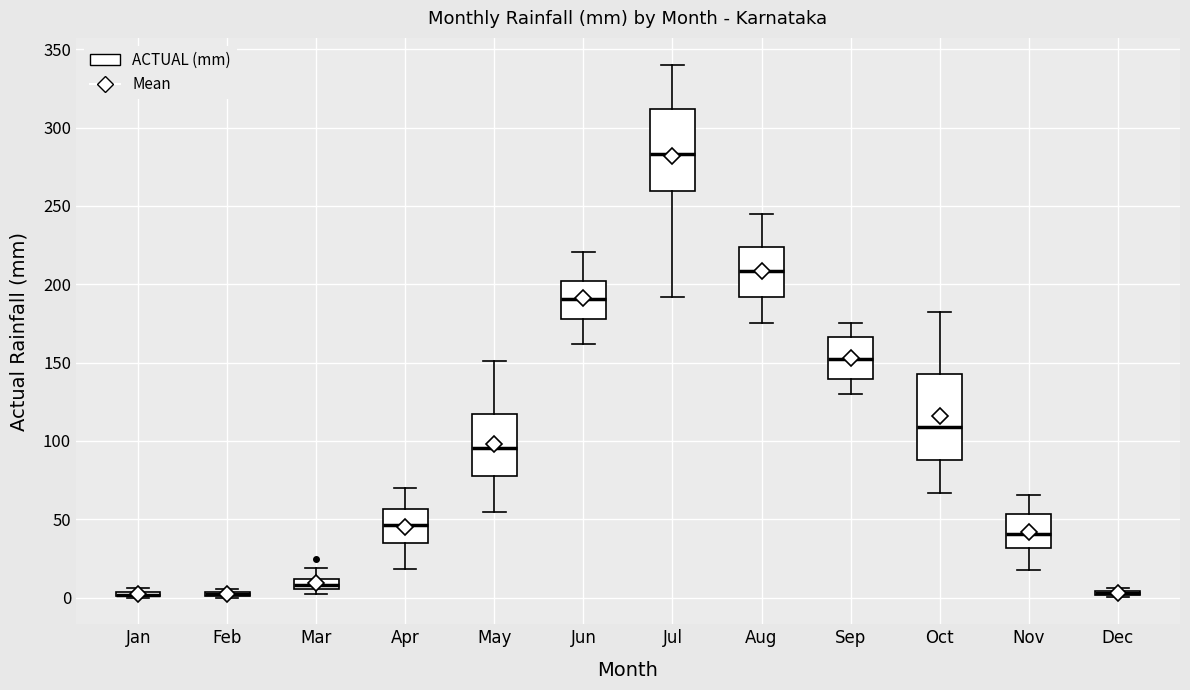

Where is the lower edge of the box for Sep on the y-axis? The values are not printed on the chart, so give them approximately, as read against the axis.

140